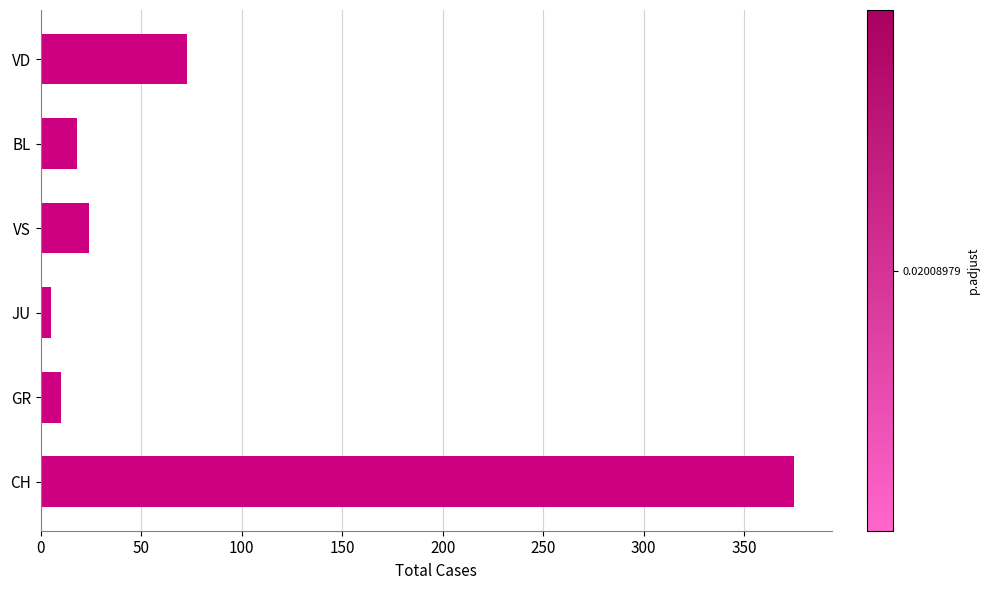

How many bars are there in total?

6